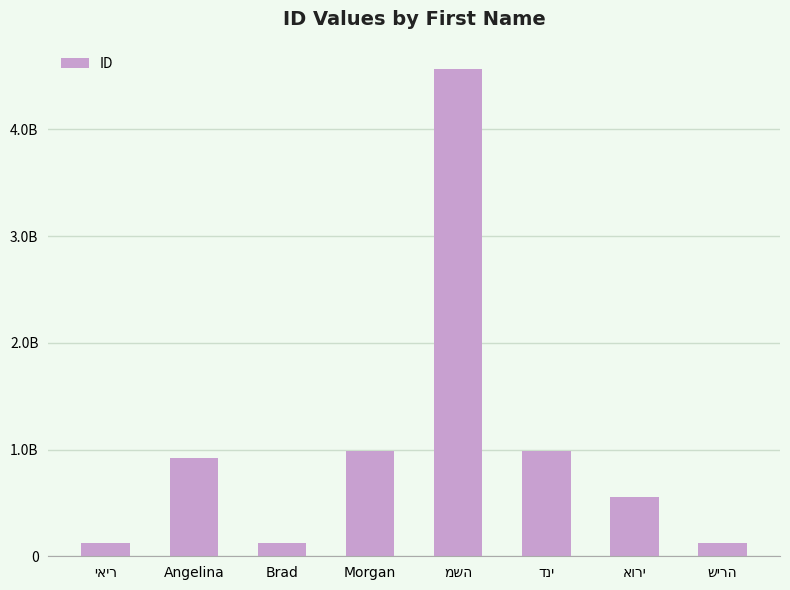

What is the label of the 6th bar from the left?

דני